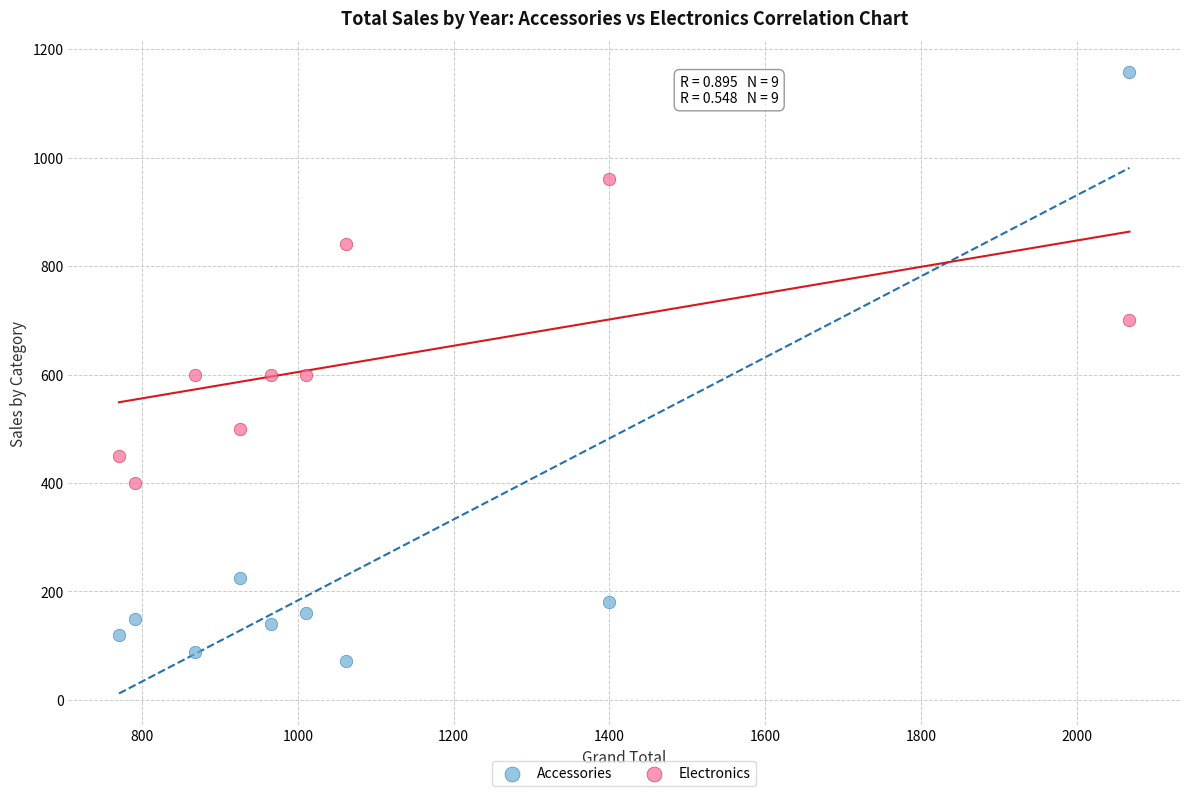

Which series contains the highest Y value?

Accessories